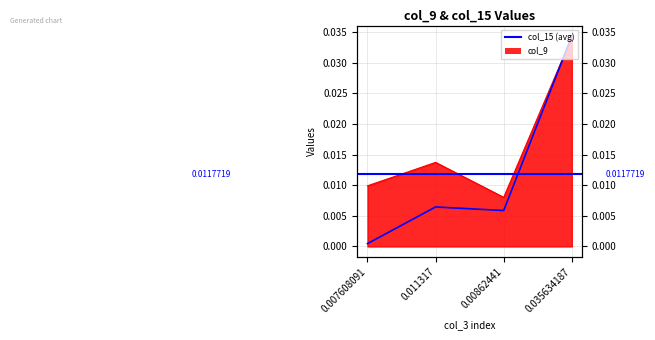

The value of col_9 at 0.007608091 is 0.0. True or false?

False